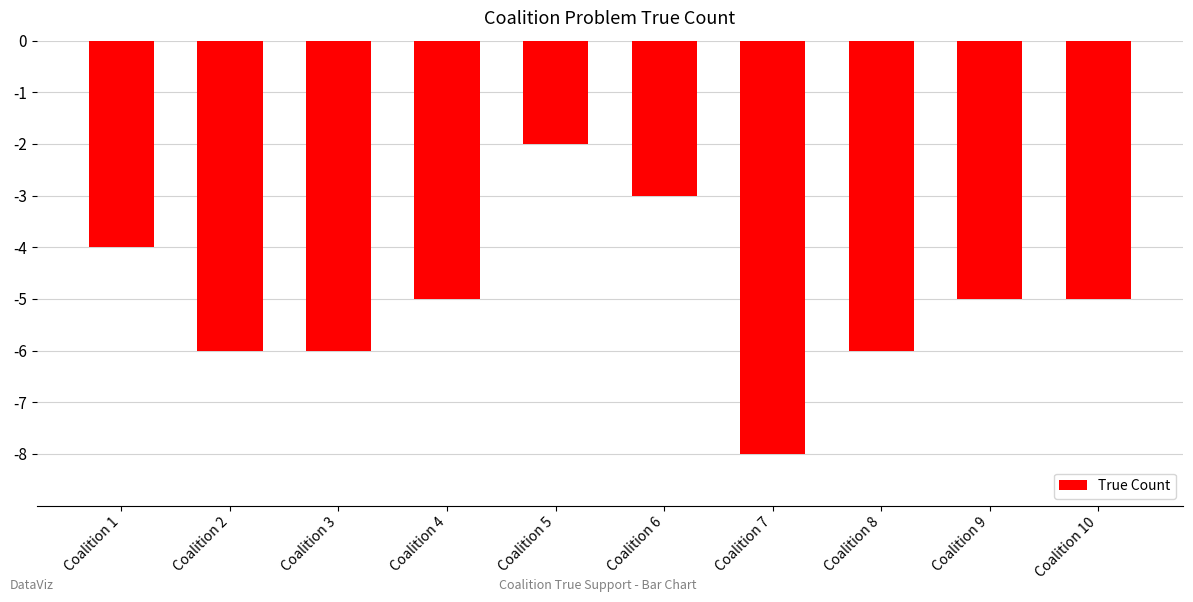

What is the sum of the values at Coalition 9 and Coalition 6?

-8